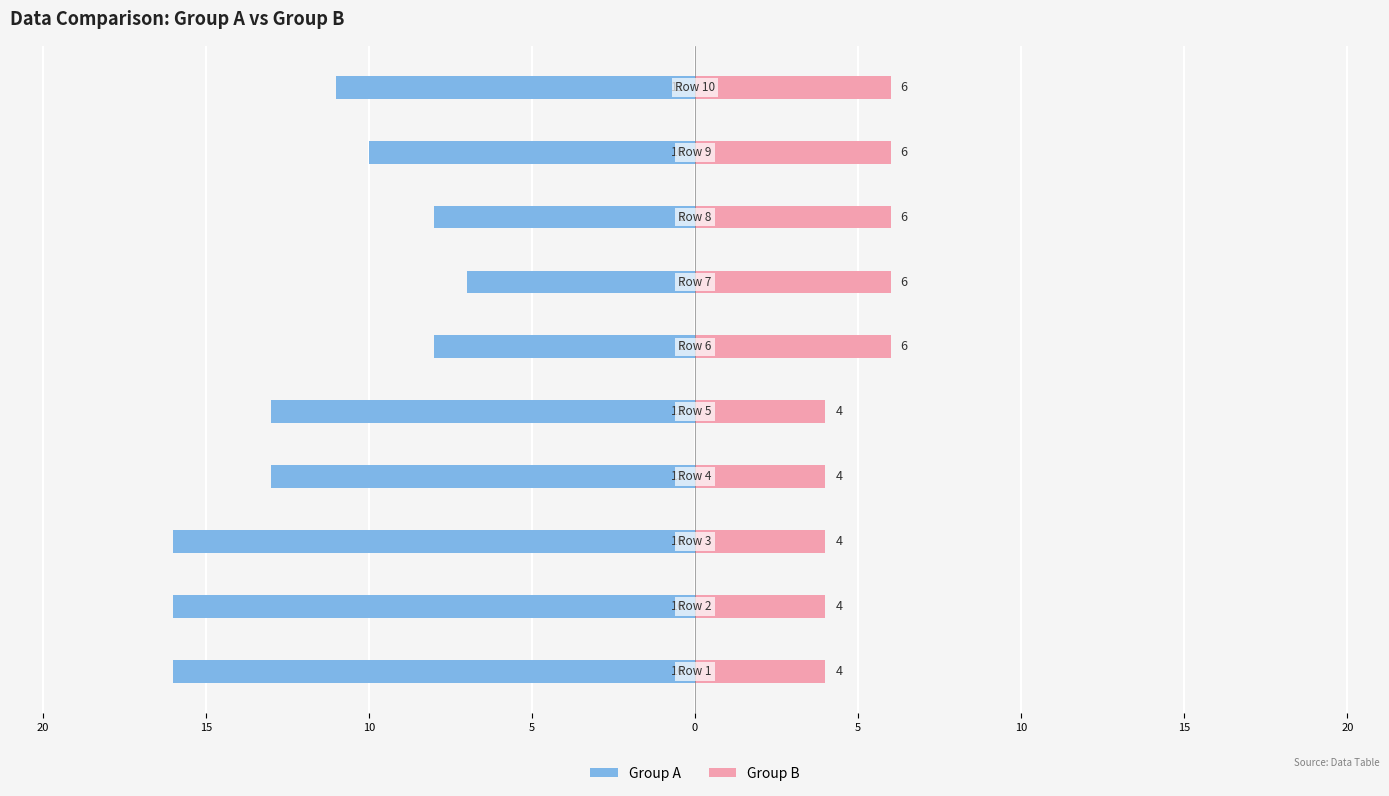

Which has a higher value, 0 or 9?

9